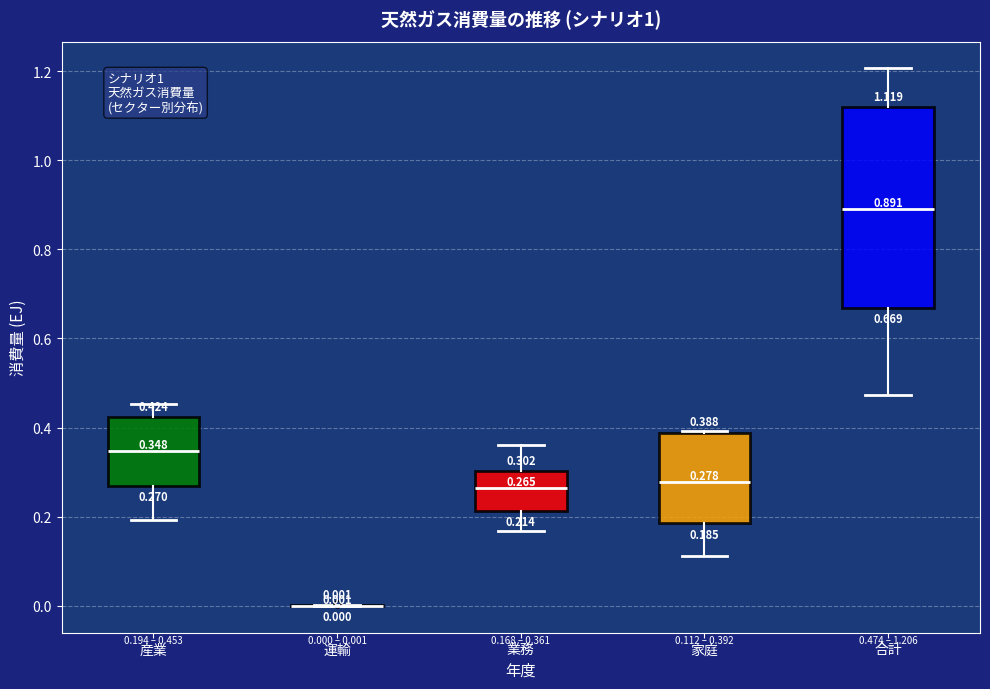

Comparing the boxes themselves (not the whiskers), which one is the tallest?

合計